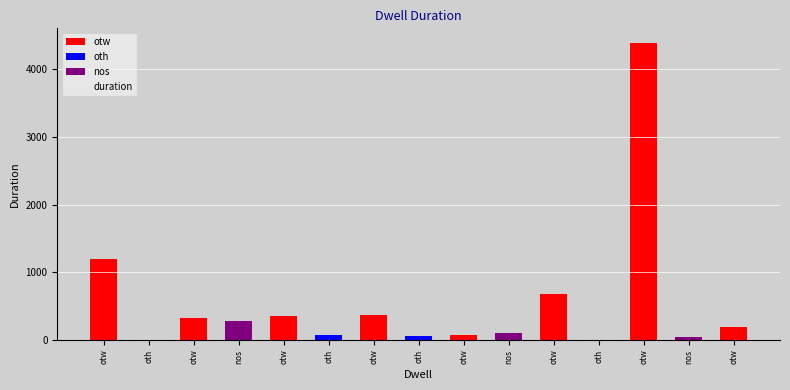

What is the difference between the maximum and second lowest values?

4388